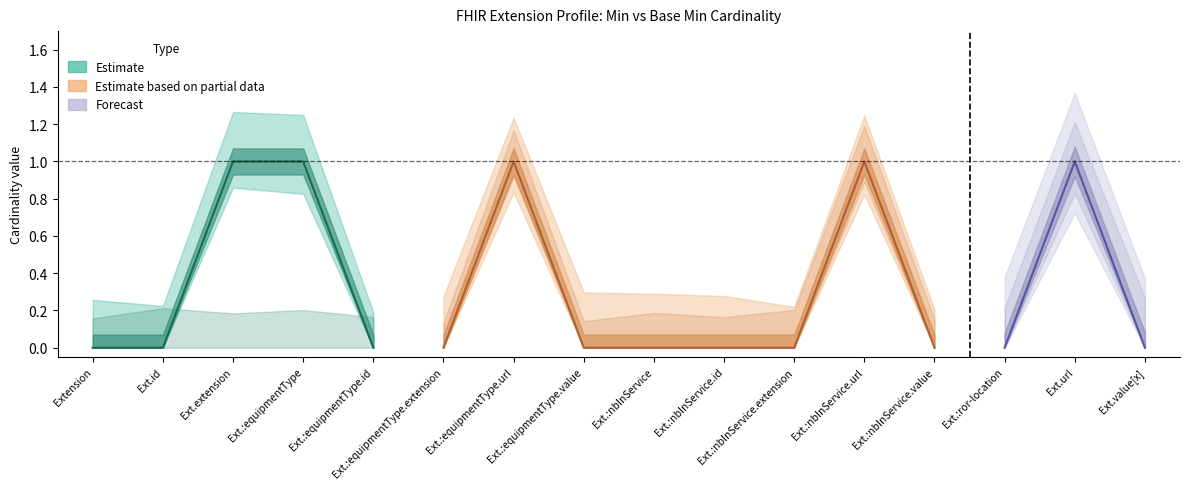

Rank the categories by Min value from lowest to highest.

Extension, Extension.id, Extension.extension:equipmentType.id, Extension.extension:equipmentType.extension, Extension.extension:equipmentType.value, Extension.extension:nbInService, Extension.extension:nbInService.id, Extension.extension:nbInService.extension, Extension.extension:nbInService.value, Extension.extension:ror-location, Extension.value[x], Extension.extension, Extension.extension:equipmentType, Extension.extension:equipmentType.url, Extension.extension:nbInService.url, Extension.url